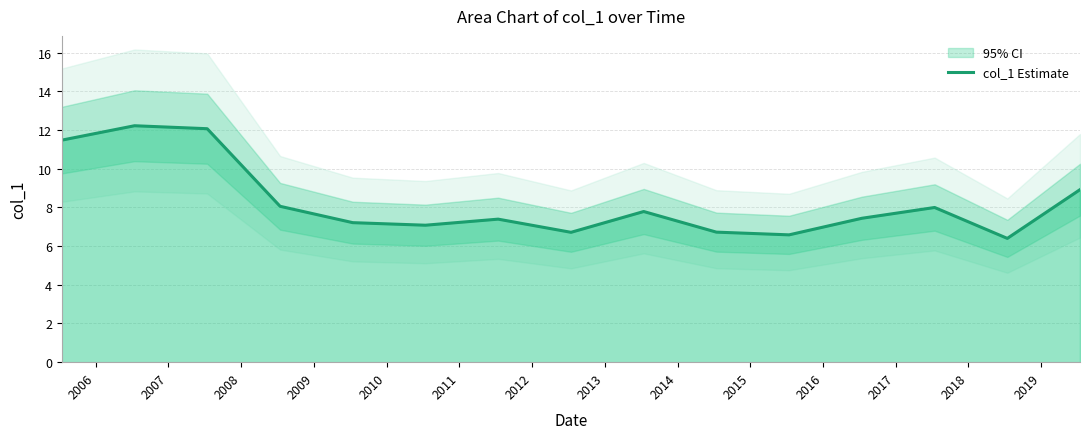

Reading right to left, extract all data points from this chart.

8.9	6.4	8.0	7.4	6.6	6.7	7.8	6.7	7.4	7.1	7.2	8.1	12.1	12.2	11.5